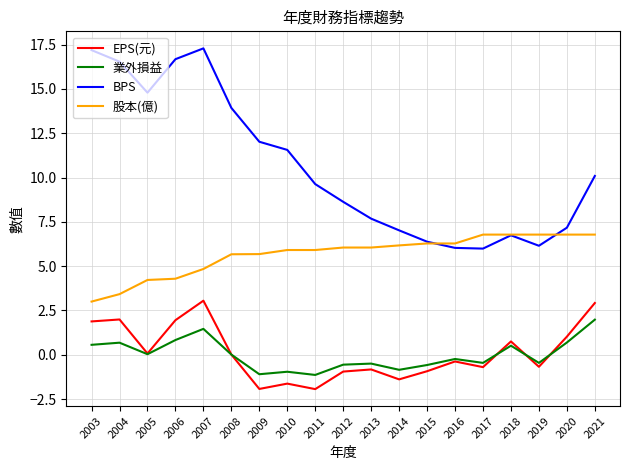

What is the total value across all series at 2011?

12.5